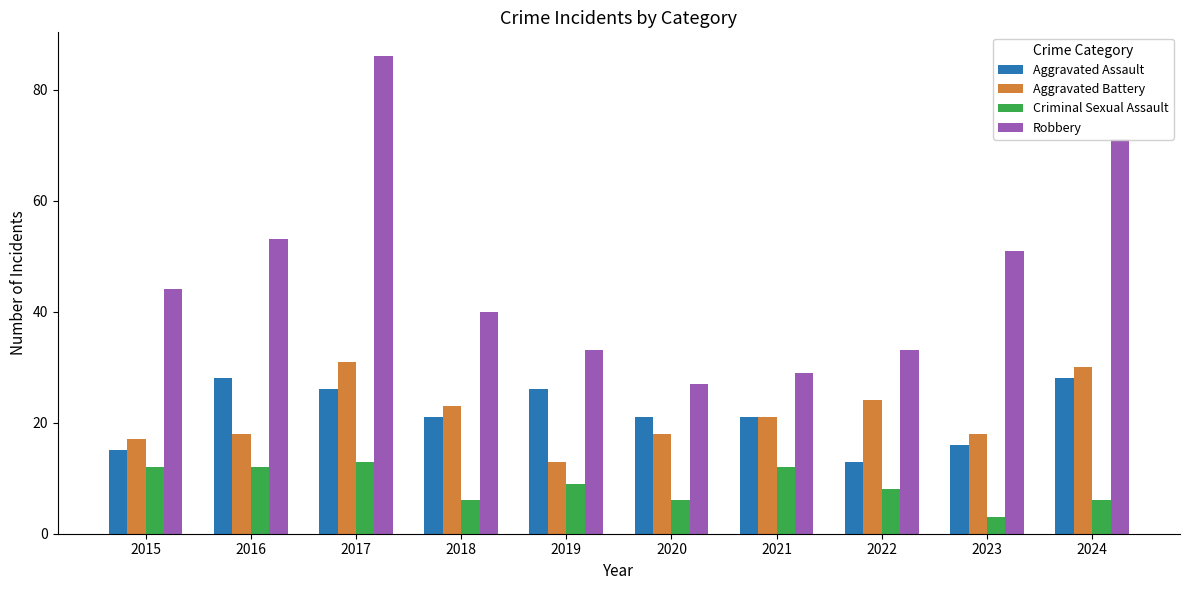

Which series changed the most between 2016 and 2018?

Robbery